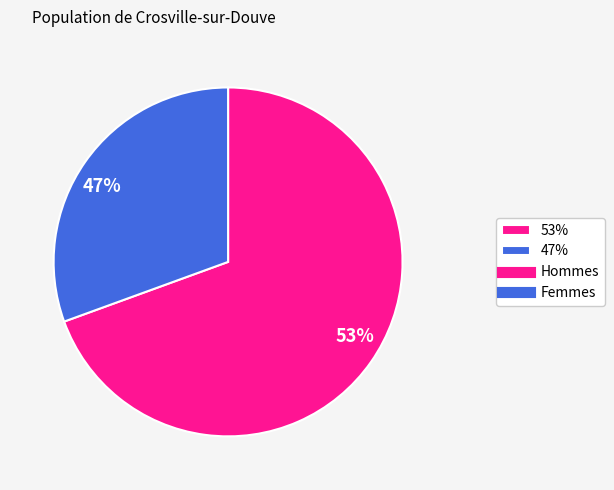

Count the number of slices in the pie.

2